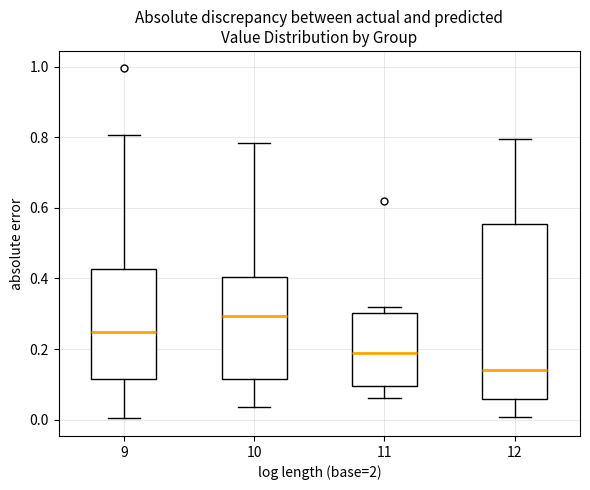

Which box has the highest median line?

10